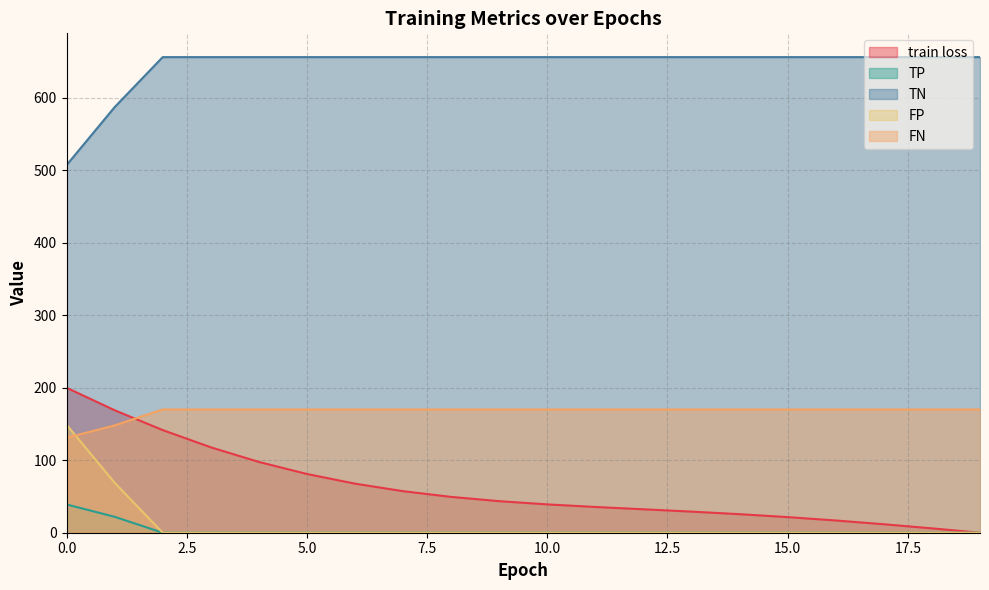

At which category does the chart reach its peak across all series?

2